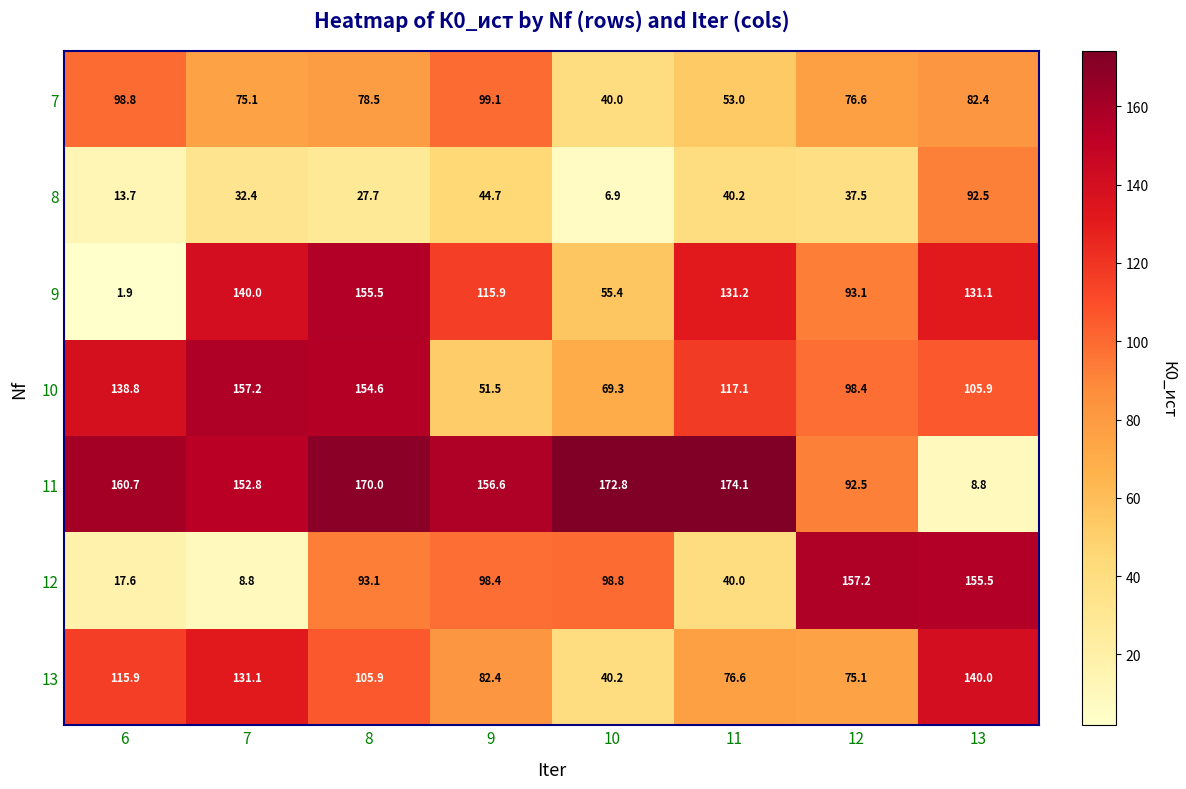

Count the number of categories in the chart.

8